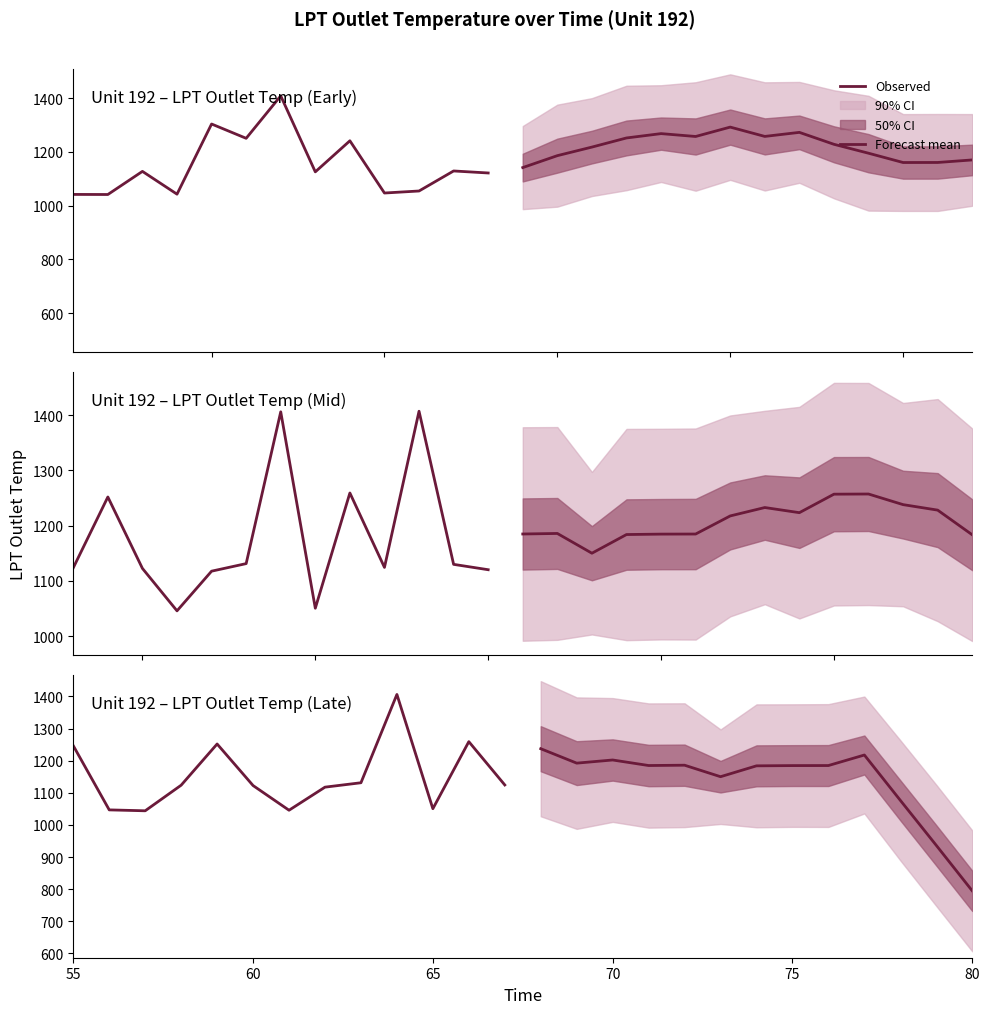

What value does the Forecast mean series have at 80?

794.8